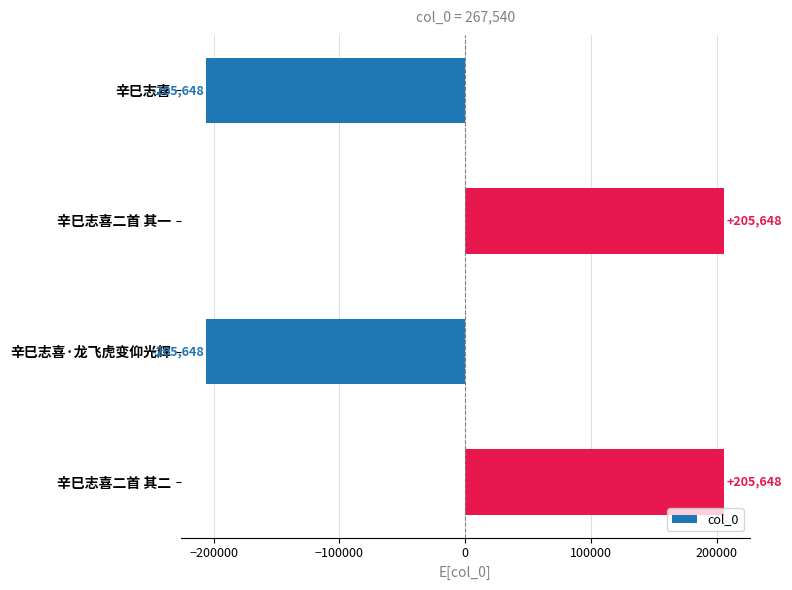

What is the difference between the maximum and second lowest values?

411296.0